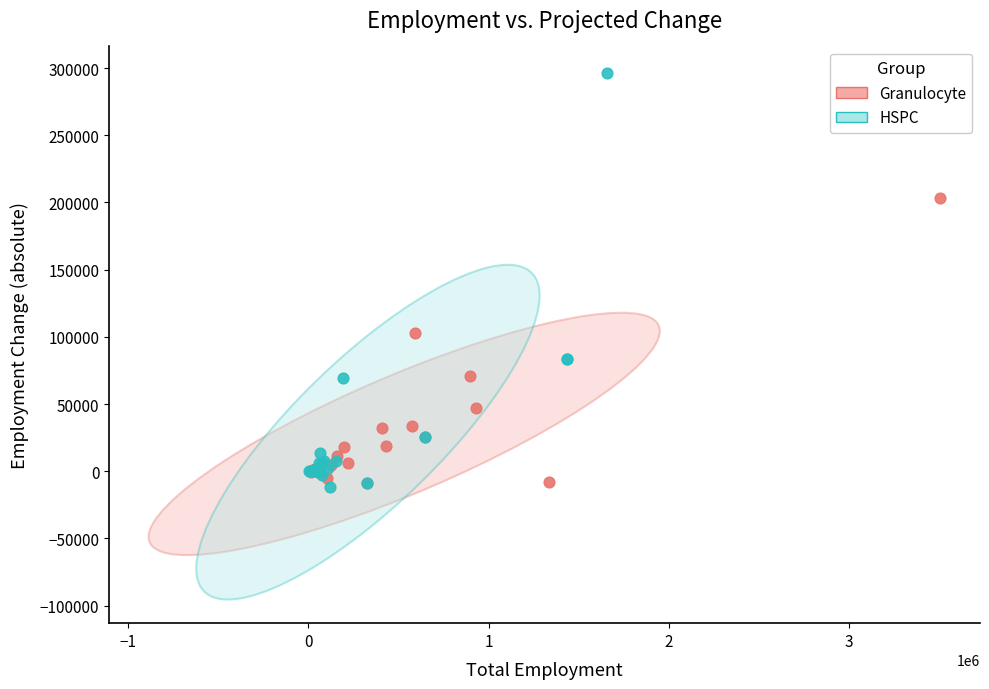

Which series reaches the maximum Y coordinate?

HSPC